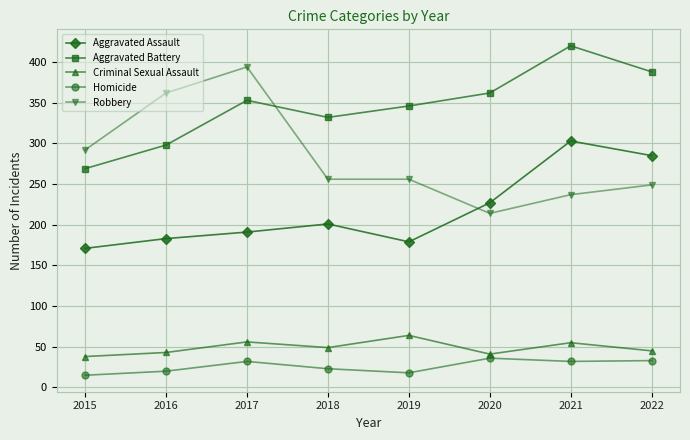

Which series has the widest spread of values?

Robbery